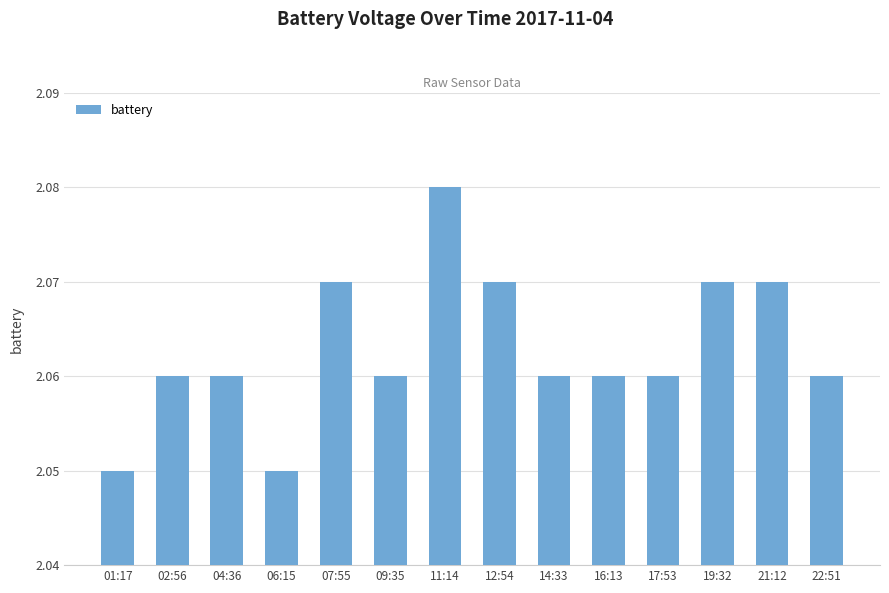

Approximately how many times larger is the value at 21:12 compared to 14:33?

1.0